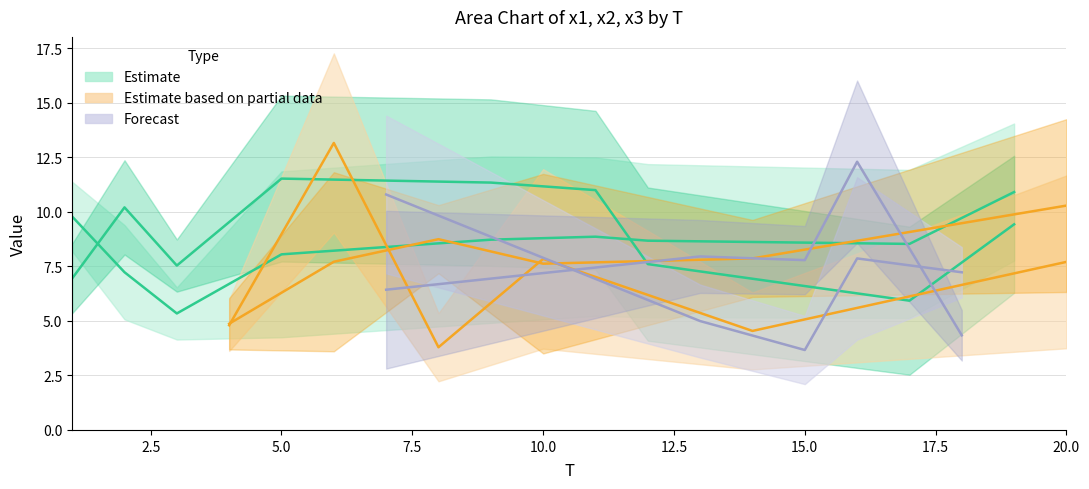

Which series has the widest spread of values?

x2